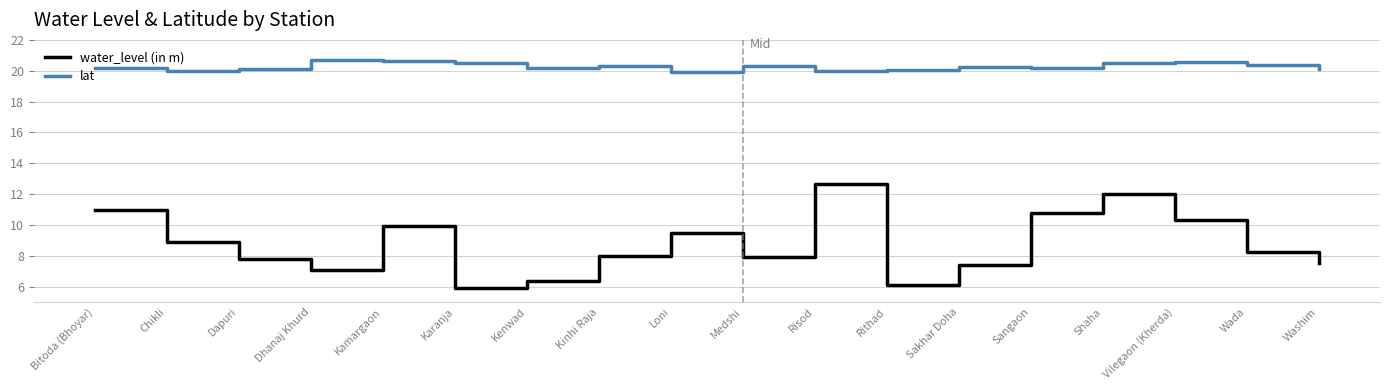

What position from the left is Sakhar Doha?

13